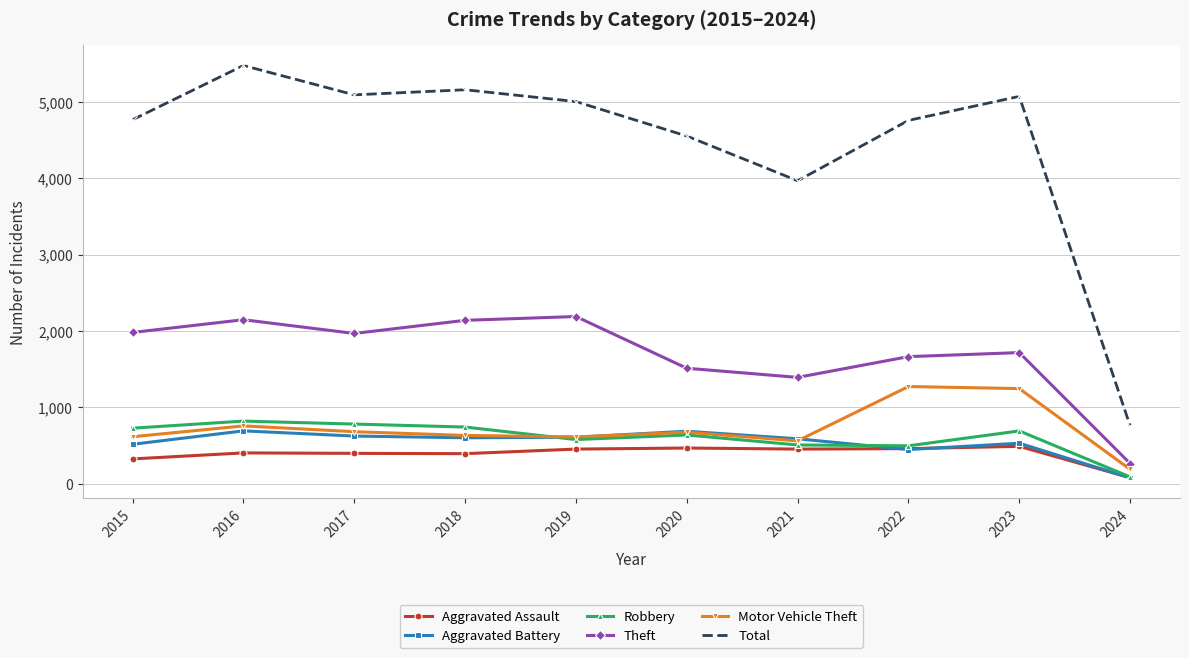

At which category is the sum across all series the highest?

2016